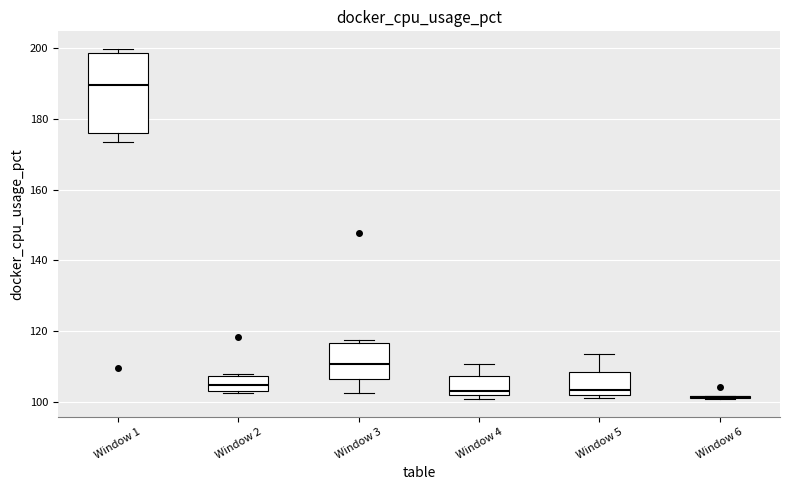

Reading left to right, transcribe this box plot: for each box, give where its median line is, the range the box spans, and where its two whiskers end, as read against the y-axis. The values are not printed on the chart, so give them approximately, as read against the axis.

Window 1: median 190, box 176 to 198, whiskers 174 to 200
Window 2: median 104 (inside the box), box 104 to 108, whiskers 102 to 108 (just above the box's upper edge)
Window 3: median 110, box 106 to 116, whiskers 102 to 118
Window 4: median 102 (just above the box's lower edge), box 102 to 108, whiskers 100 to 110
Window 5: median 104, box 102 to 108, whiskers 102 (just below the box's lower edge) to 114
Window 6: box collapsed to a line at 102, whiskers 100 to 102